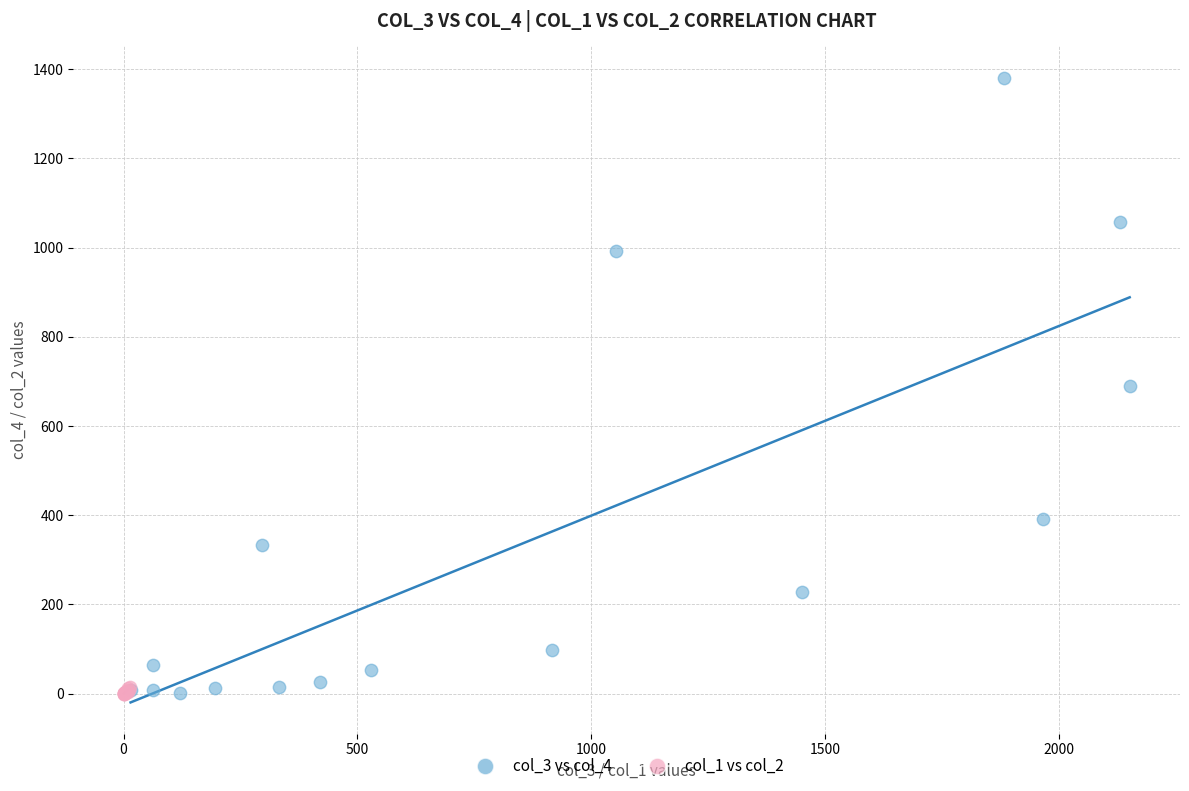

Which series reaches the maximum Y coordinate?

col_3 vs col_4